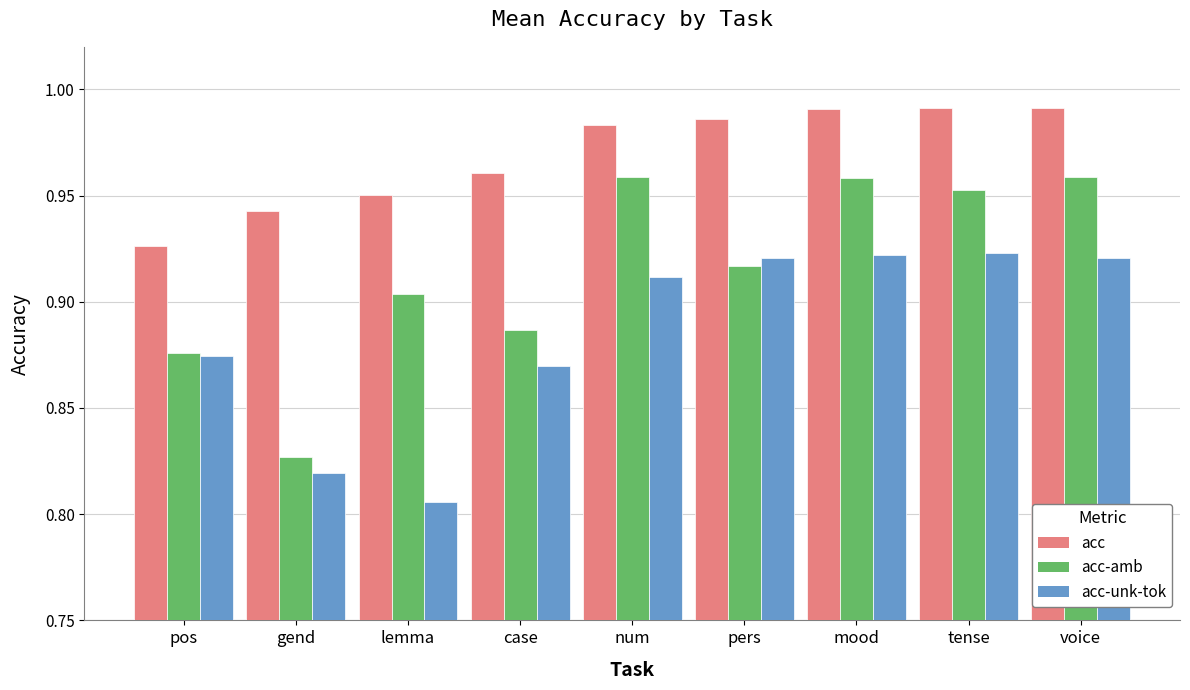

What position from the right is gend?

8